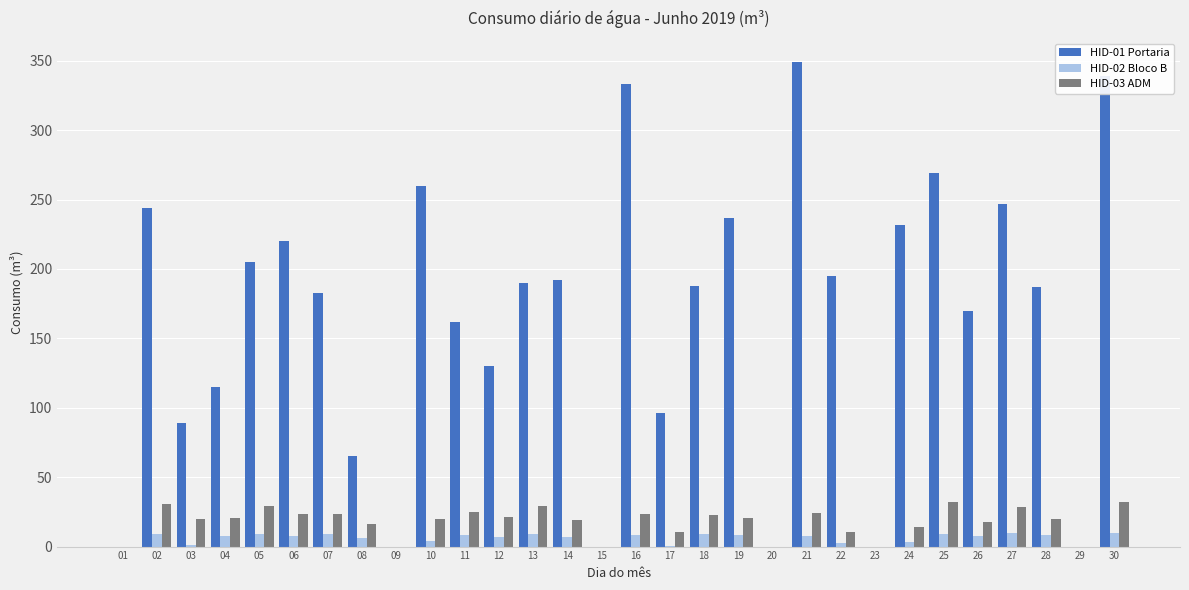

Is the value of HID-02 Bloco B at 11 greater than the value of HID-03 ADM at 01?

Yes